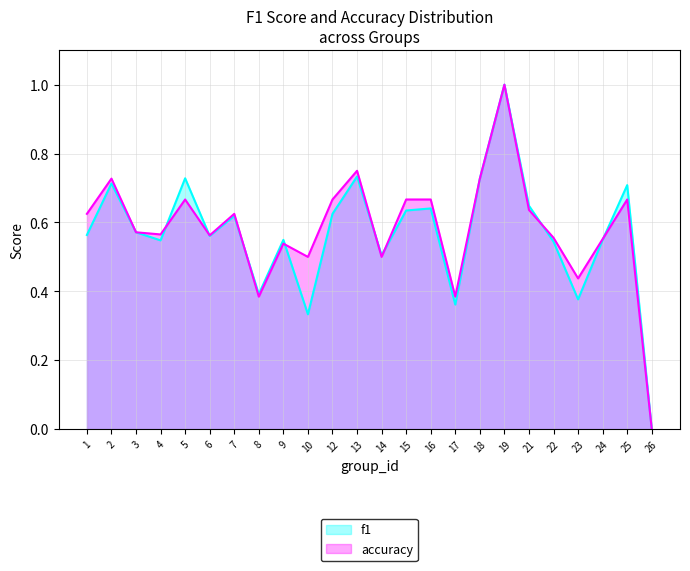

Rank the categories by f1 value from highest to lowest.

19, 13, 5, 18, 2, 25, 21, 16, 15, 12, 7, 3, 1, 6, 24, 9, 4, 22, 14, 8, 23, 17, 10, 26